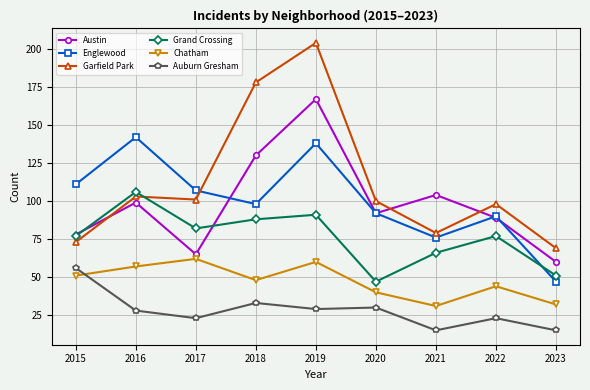

What is the average value of the Auburn Gresham series?

28